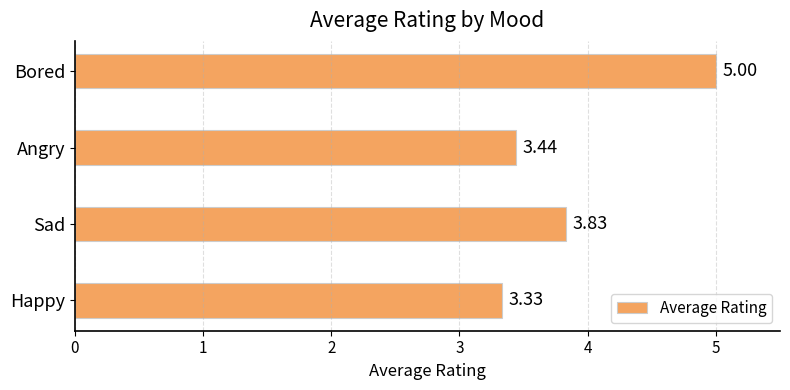

Which label corresponds to the largest value in the chart?

Bored